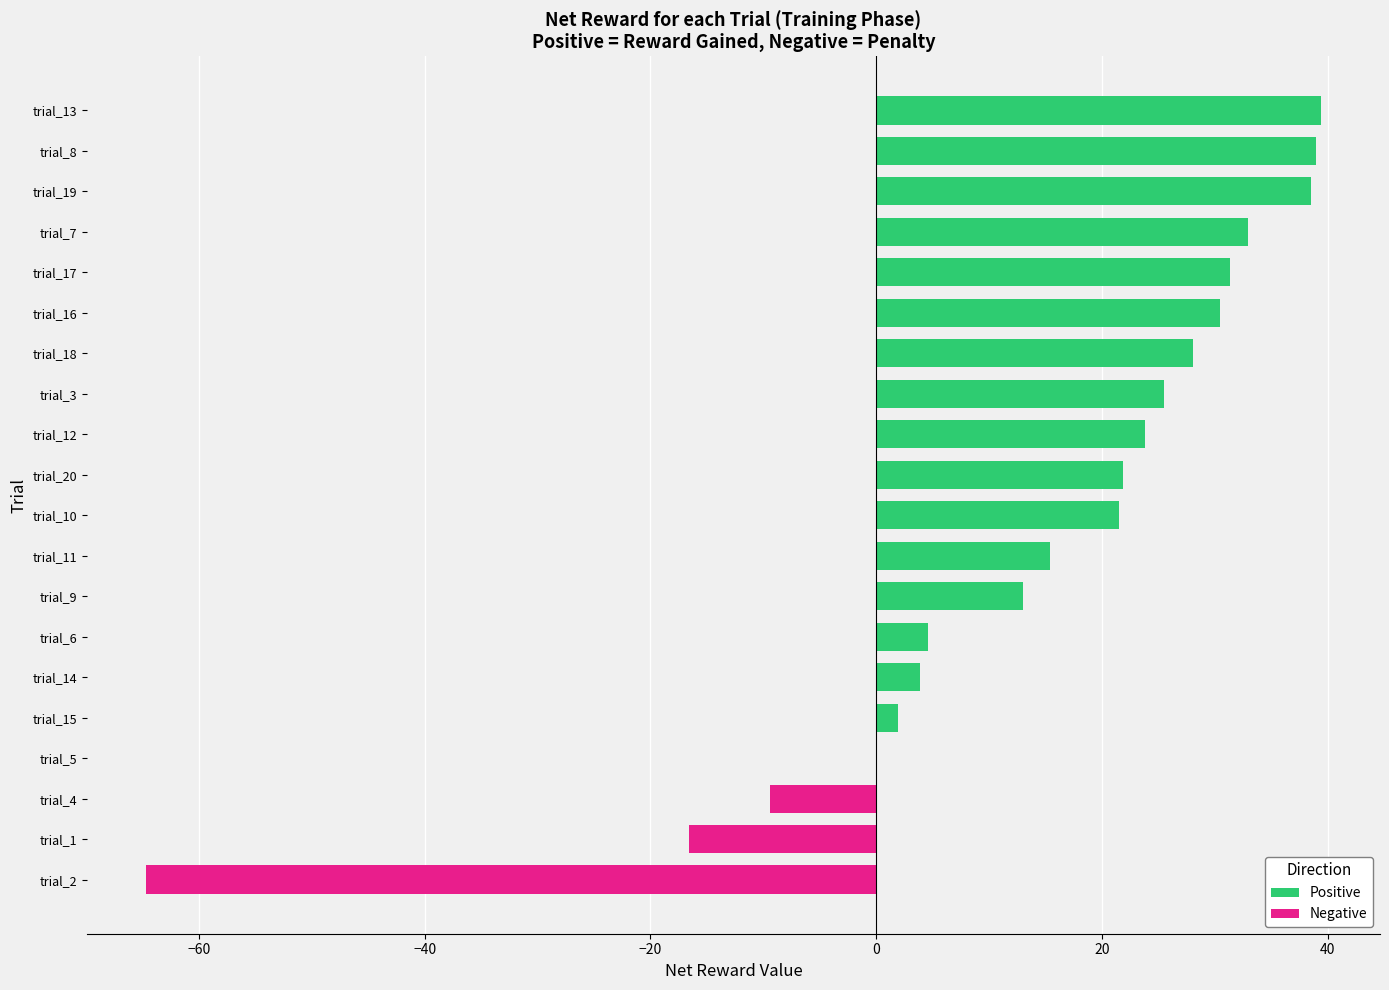

What is the difference between the values at trial_16 and trial_15?

28.5